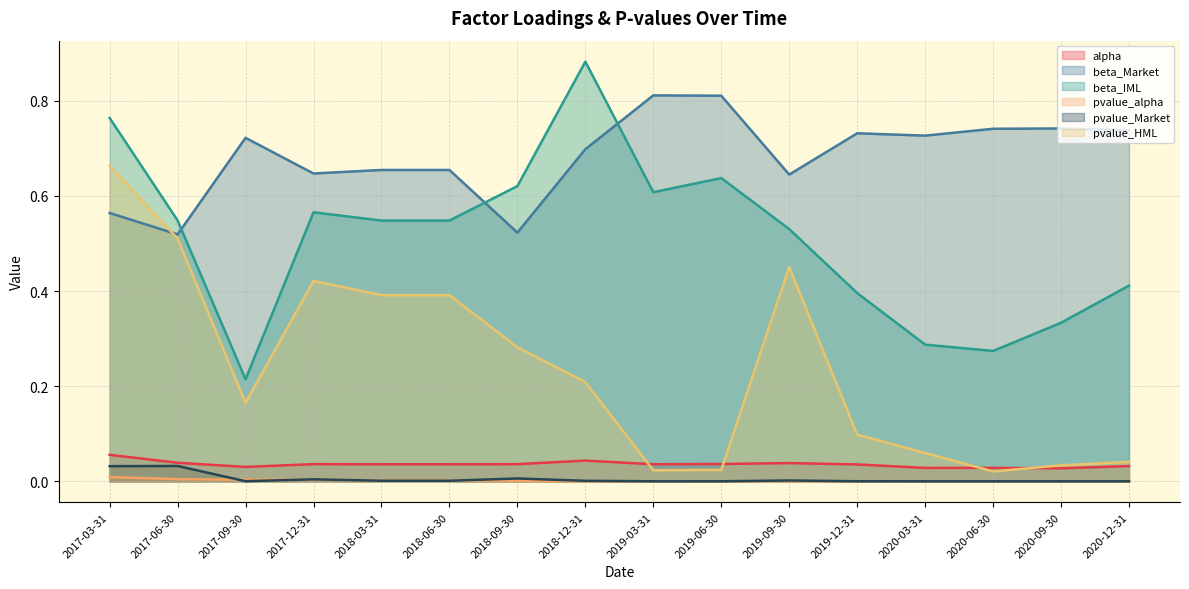

What is the total value across all series at 2018-09-30?

1.5